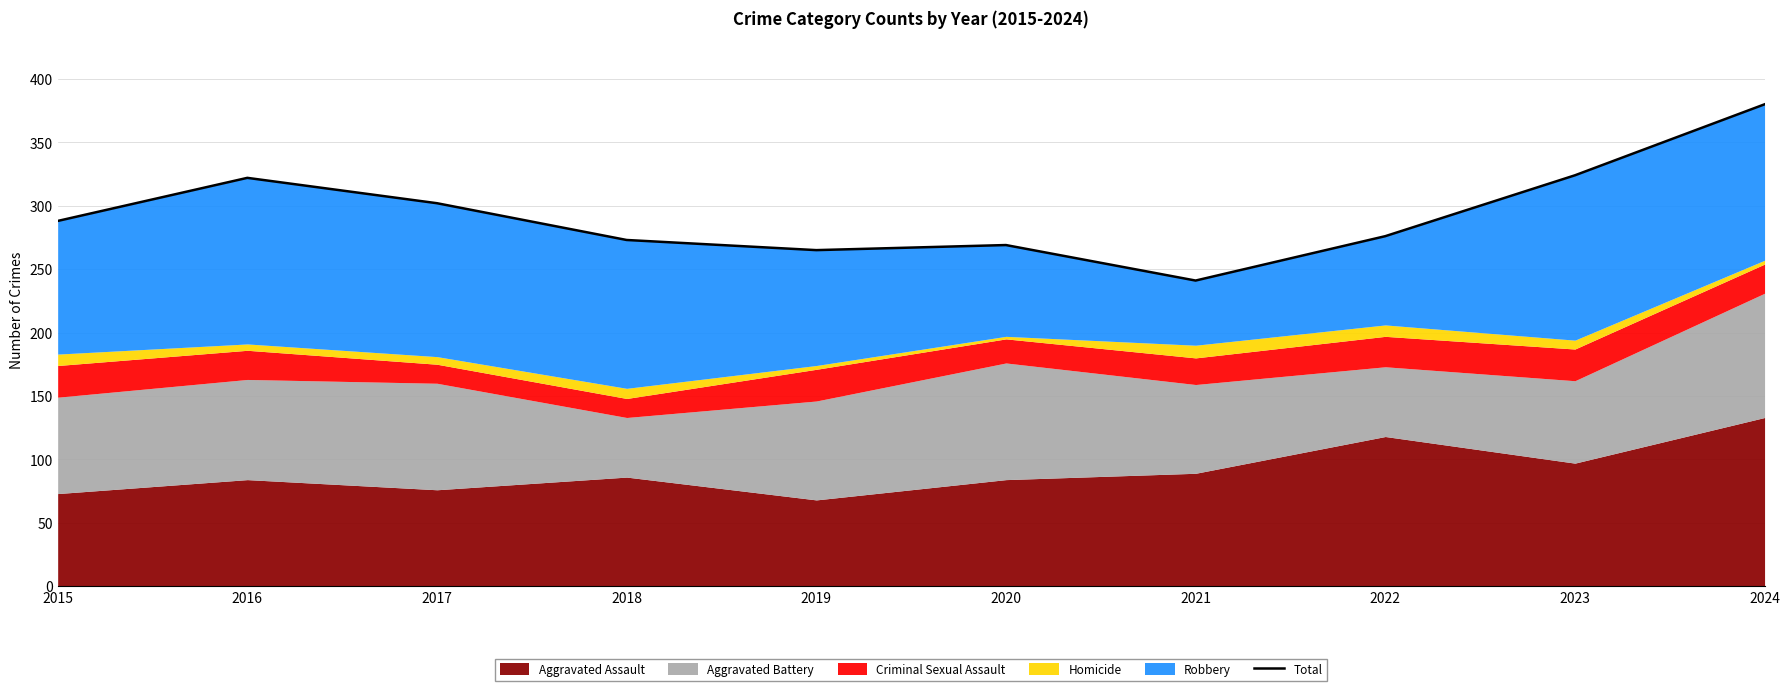

The value at 2021 is 241. True or false?

True